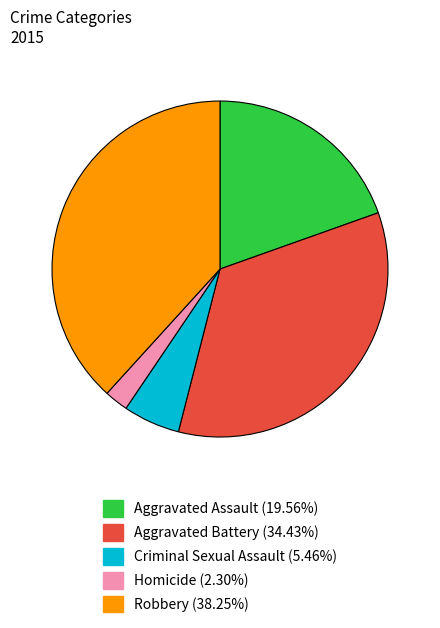

Does any single category account for the majority?

No